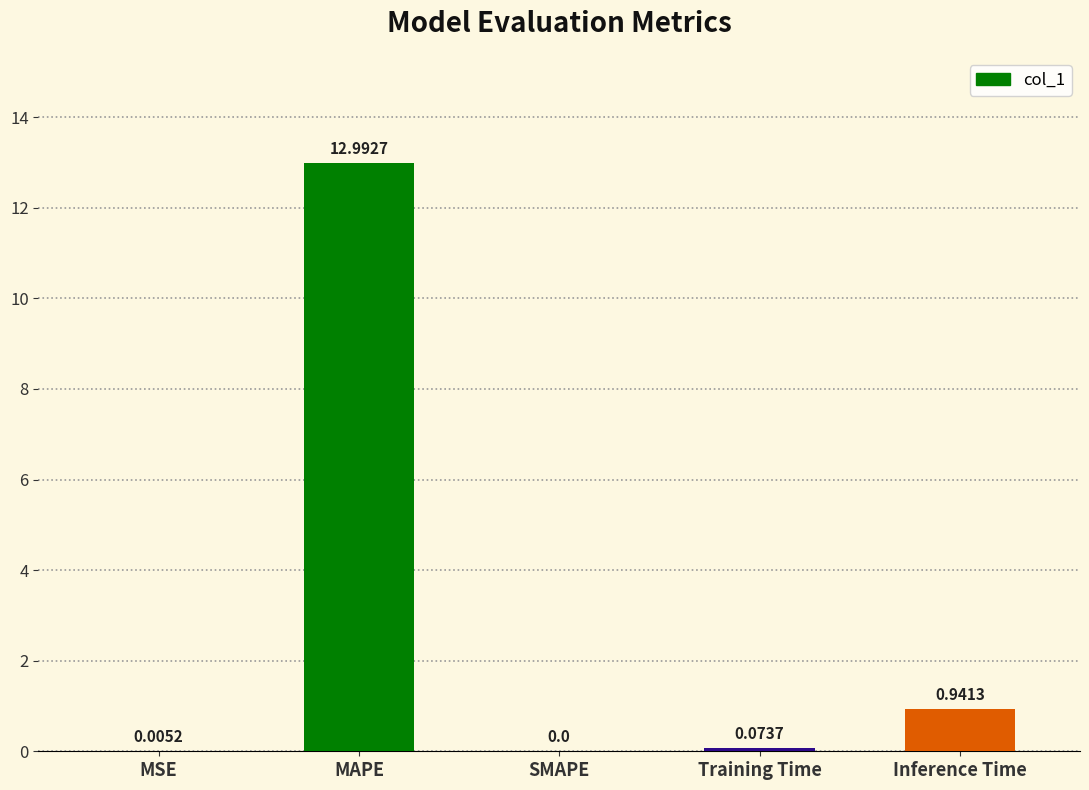

Count the number of values greater than 0.

4